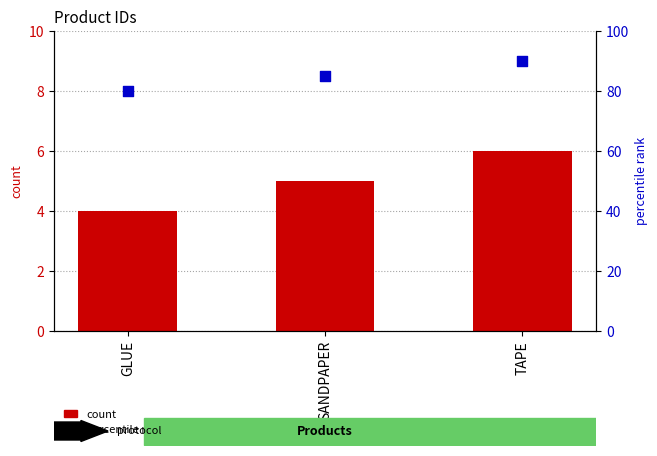

Which series has the widest spread of Y values?

percentile rank within the sample